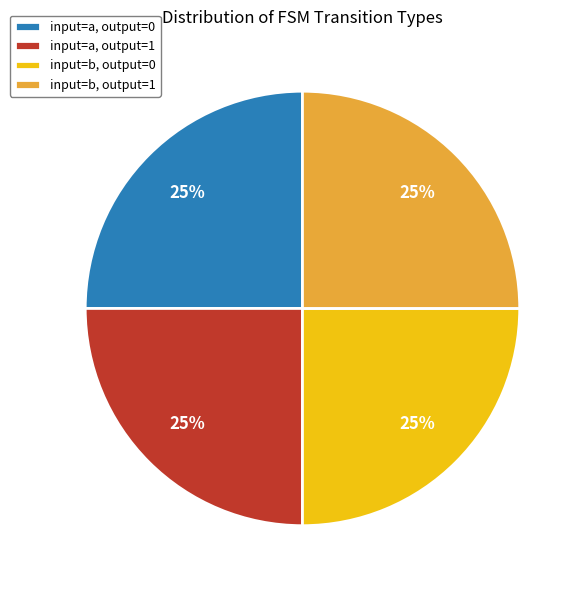

What percentage is the input=a, output=1 slice, to the nearest percent?

25%